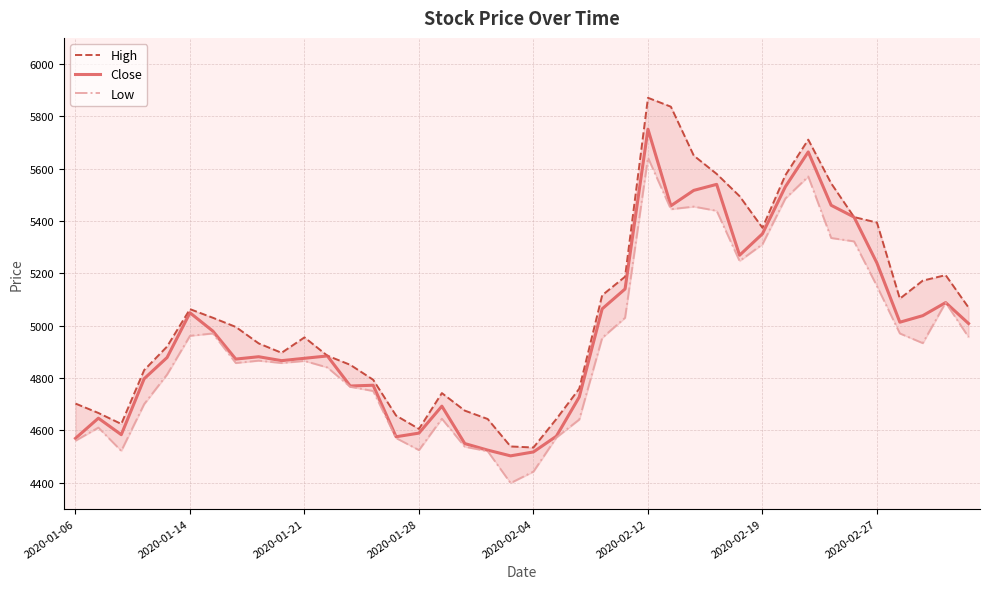

Is this an area chart (filled region under the line)?

No